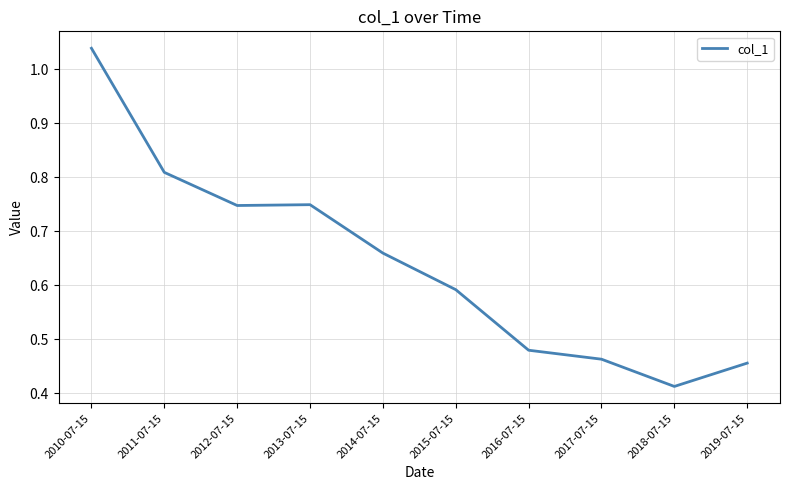

Does the chart have visible grid lines?

Yes